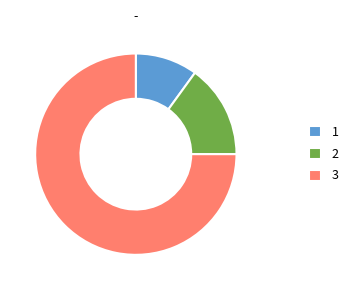

Which category has the smallest portion of the pie?

1